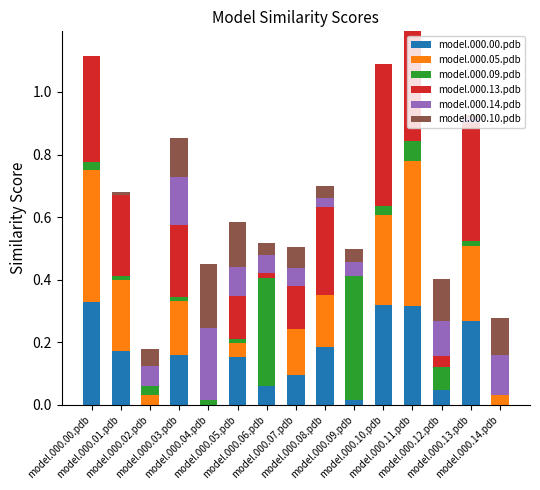

Are the bars horizontal?

No